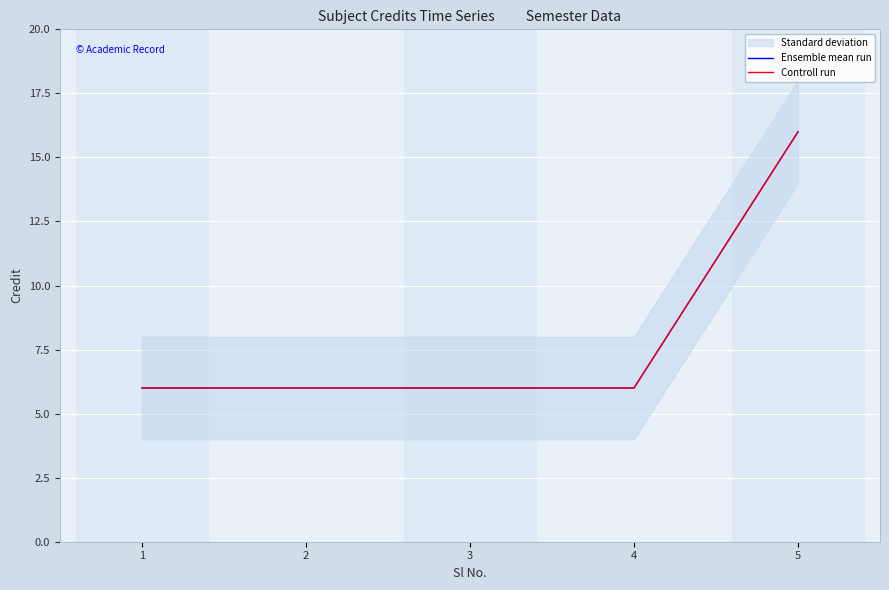

Reading left to right, transcribe all the data shown in this chart.

Ensemble mean run: 1=6	2=6	3=6	4=6	5=16
Controll run: 1=6	2=6	3=6	4=6	5=16